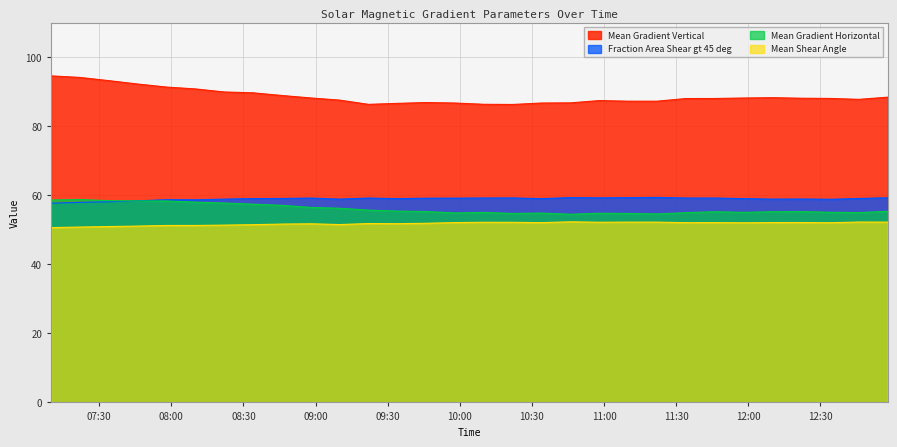

What is the difference between the maximum and second lowest values in the Mean Shear Angle series?

1.5